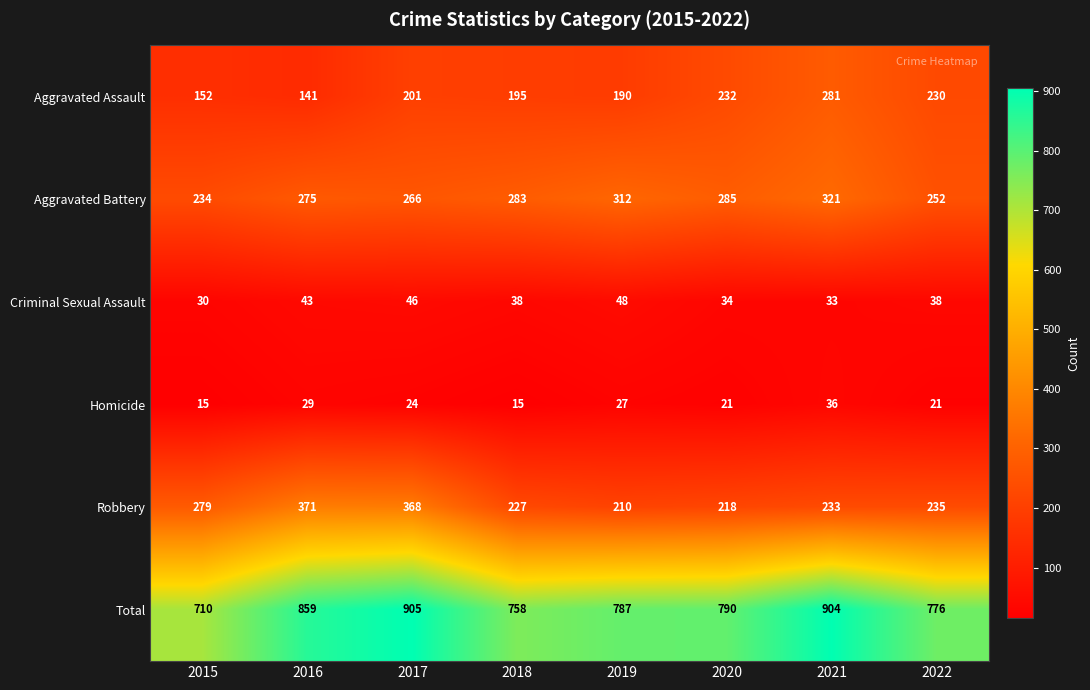

Which series has the largest range (max minus min)?

Total